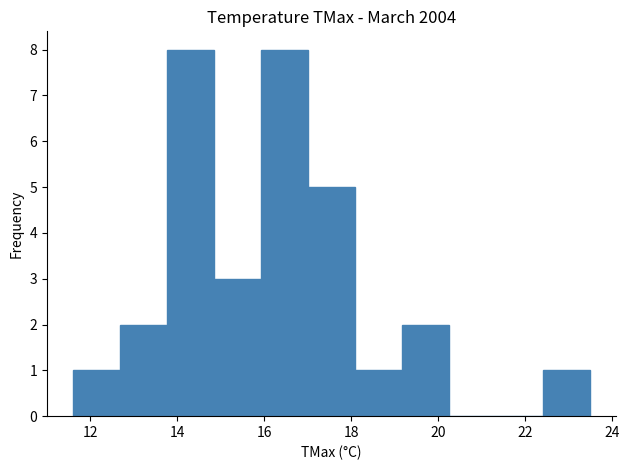

Reading left to right, list every bar in this chart as the range it spans on the x-axis followed by its height. Neither the bar edges nor the heights are printed on the chart, so give them approximately, as read against the axes.

11.6 to 12.6: 1
12.6 to 13.8: 2
13.8 to 14.8: 8
14.8 to 16.0: 3
16.0 to 17.0: 8
17.0 to 18.0: 5
18.0 to 19.2: 1
19.2 to 20.2: 2
20.2 to 21.4: 0
21.4 to 22.4: 0
22.4 to 23.6: 1